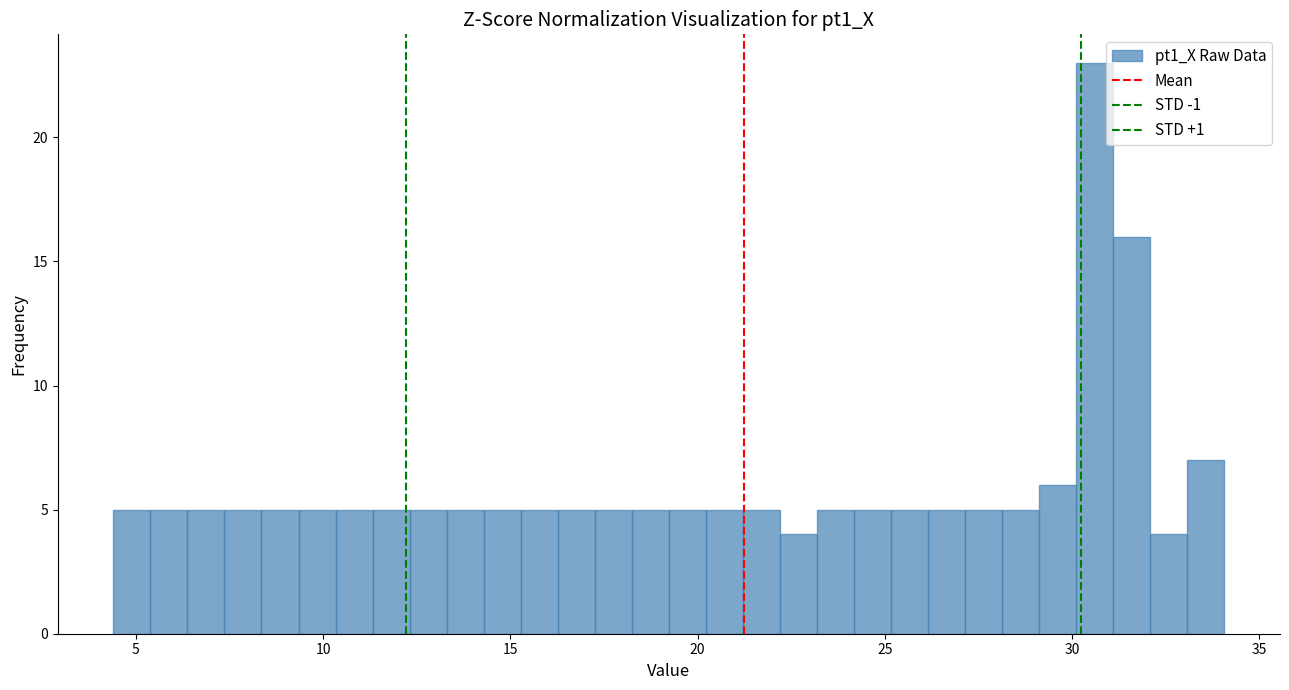

Around what value on the x-axis is the tallest bar? Give the approximate position of its centre, as read against the axis.

30.5